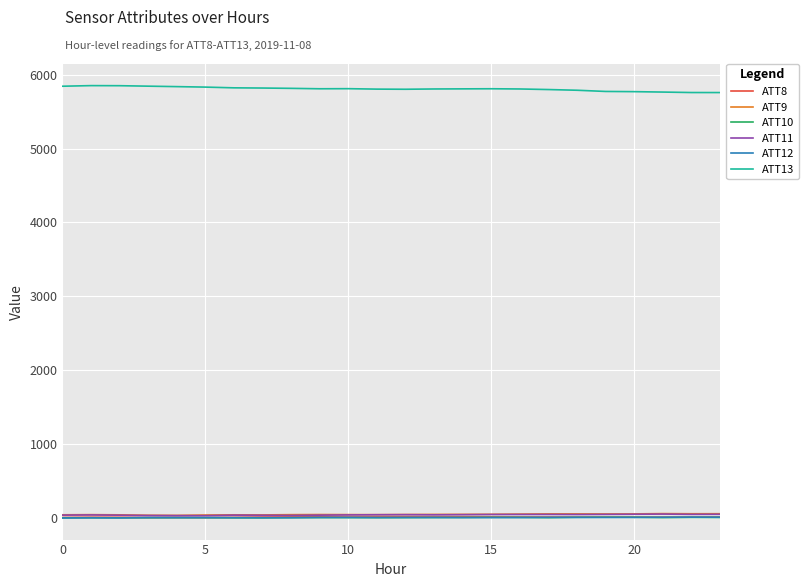

True or false: ATT11 and ATT13 cross at least once.

False